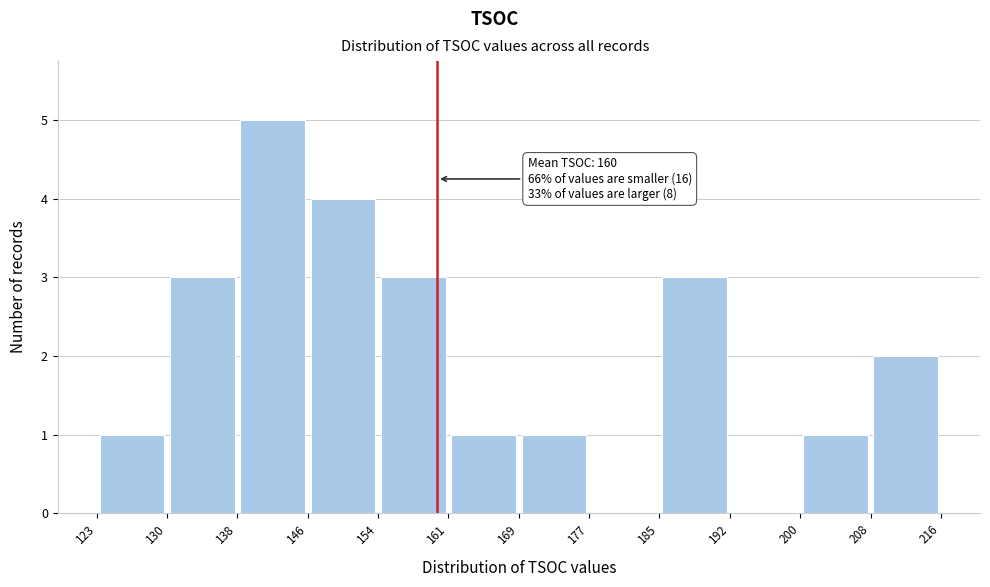

Over which range of the x-axis is the bar tallest?

138 to 146